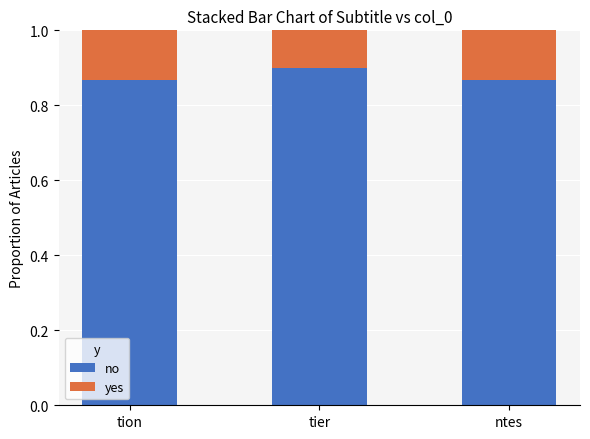

The value of no at tion is 0.3. True or false?

False